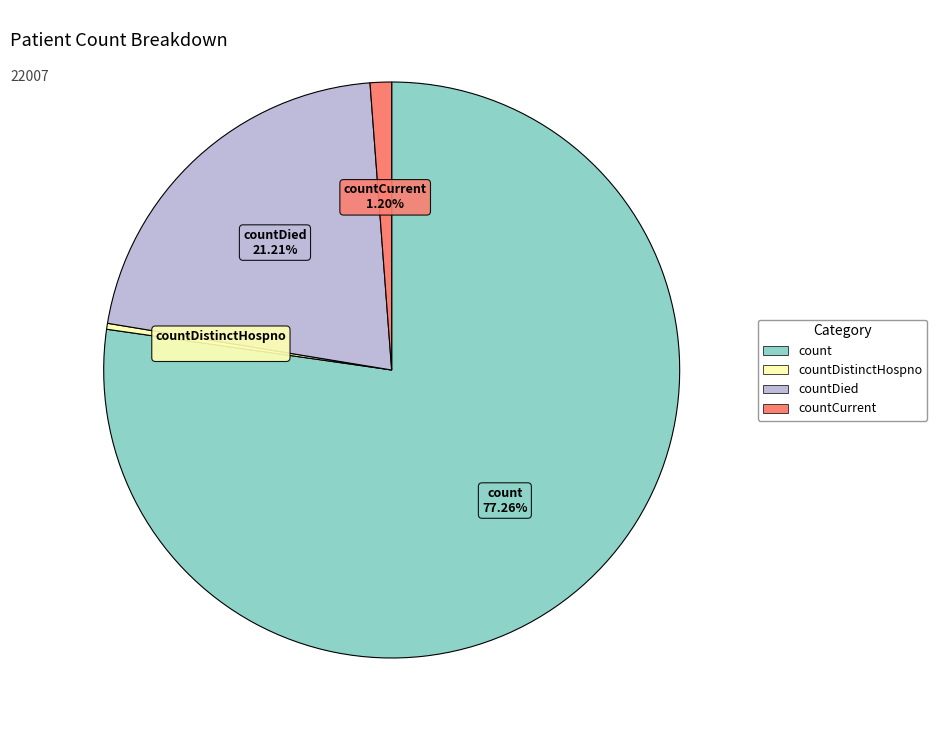

Is there any slice that represents more than half of the pie?

Yes